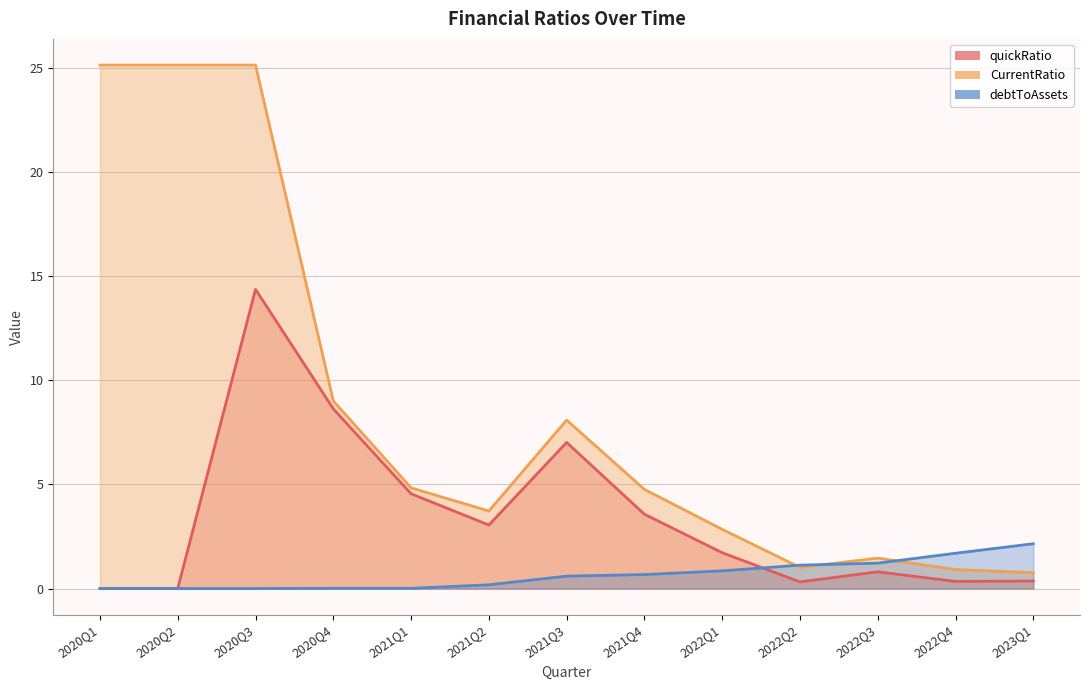

List the series in order of their peak value, lowest first.

debtToAssets, quickRatio, CurrentRatio